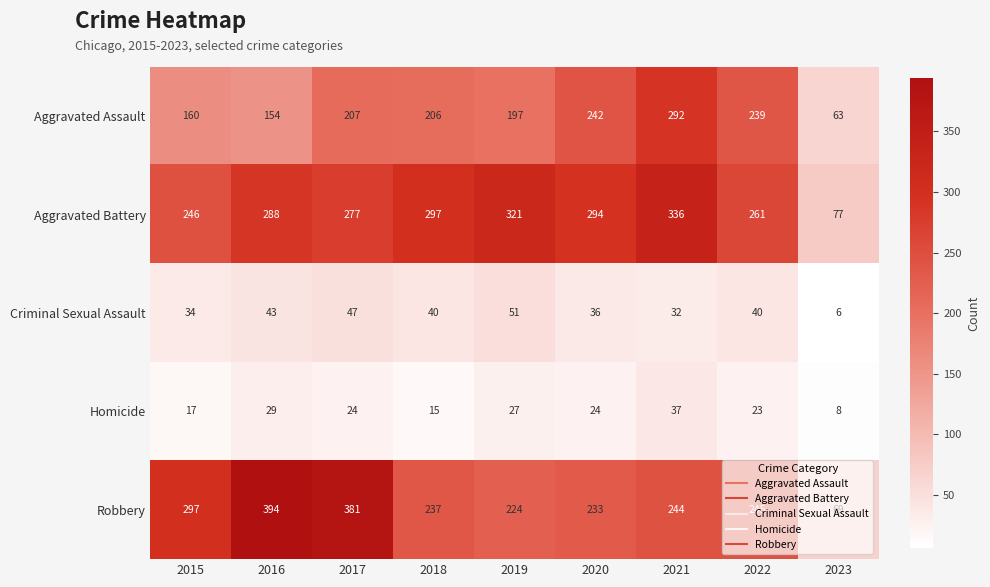

What is the smallest value displayed?

6